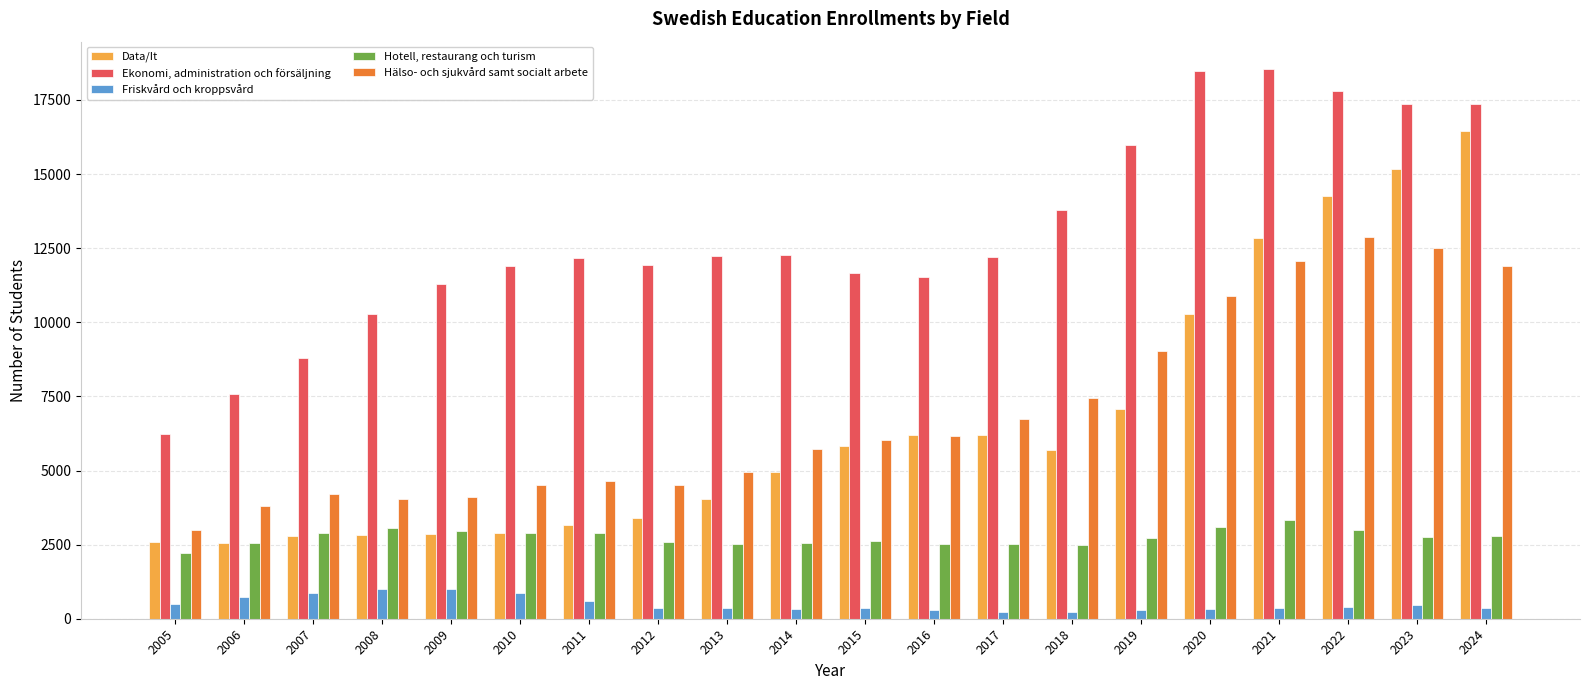

Rank the series by their maximum value, from highest to lowest.

Ekonomi, administration och försäljning, Data/It, Hälso- och sjukvård samt socialt arbete, Hotell, restaurang och turism, Friskvård och kroppsvård